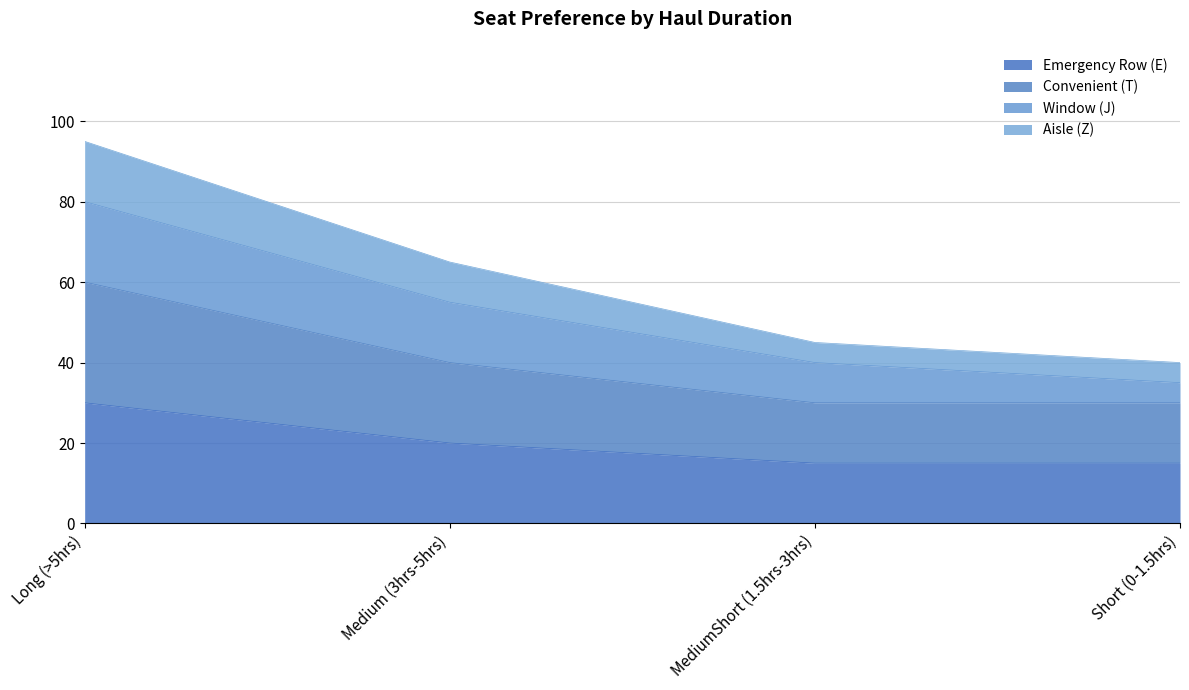

The Emergency Row (E) series shows 25 at Short (0-1.5hrs). True or false?

False